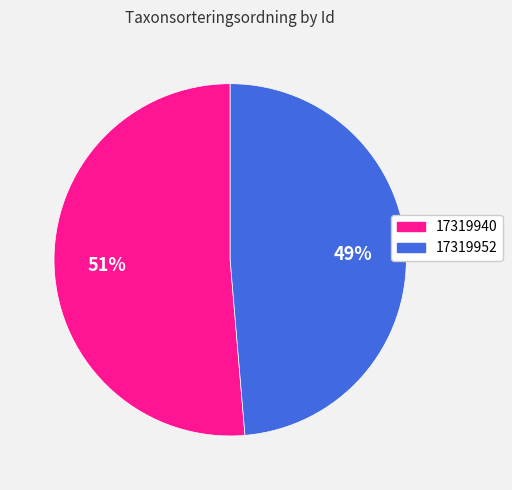

To the nearest percent, what is the combined percentage of 17319940 and 17319952?

100%